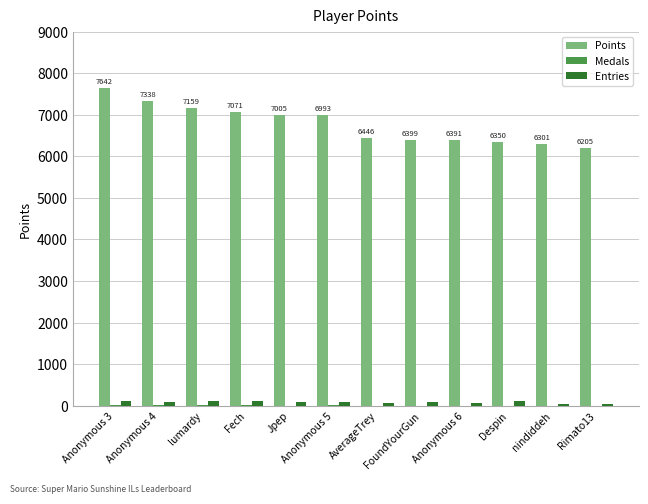

True or false: Points has a value of 11432 at FoundYourGun.

False